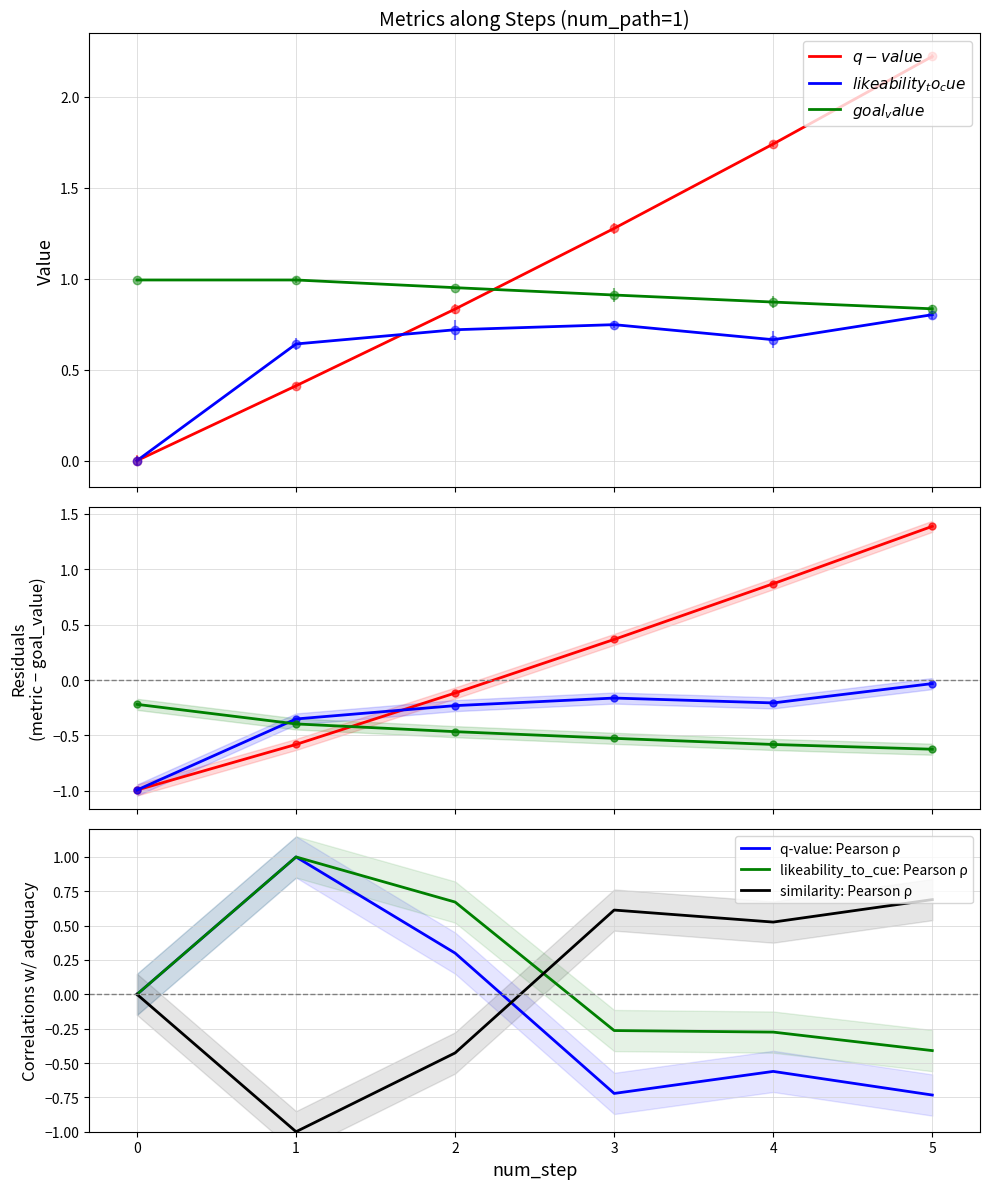

Which series has the largest range (max minus min)?

q-value